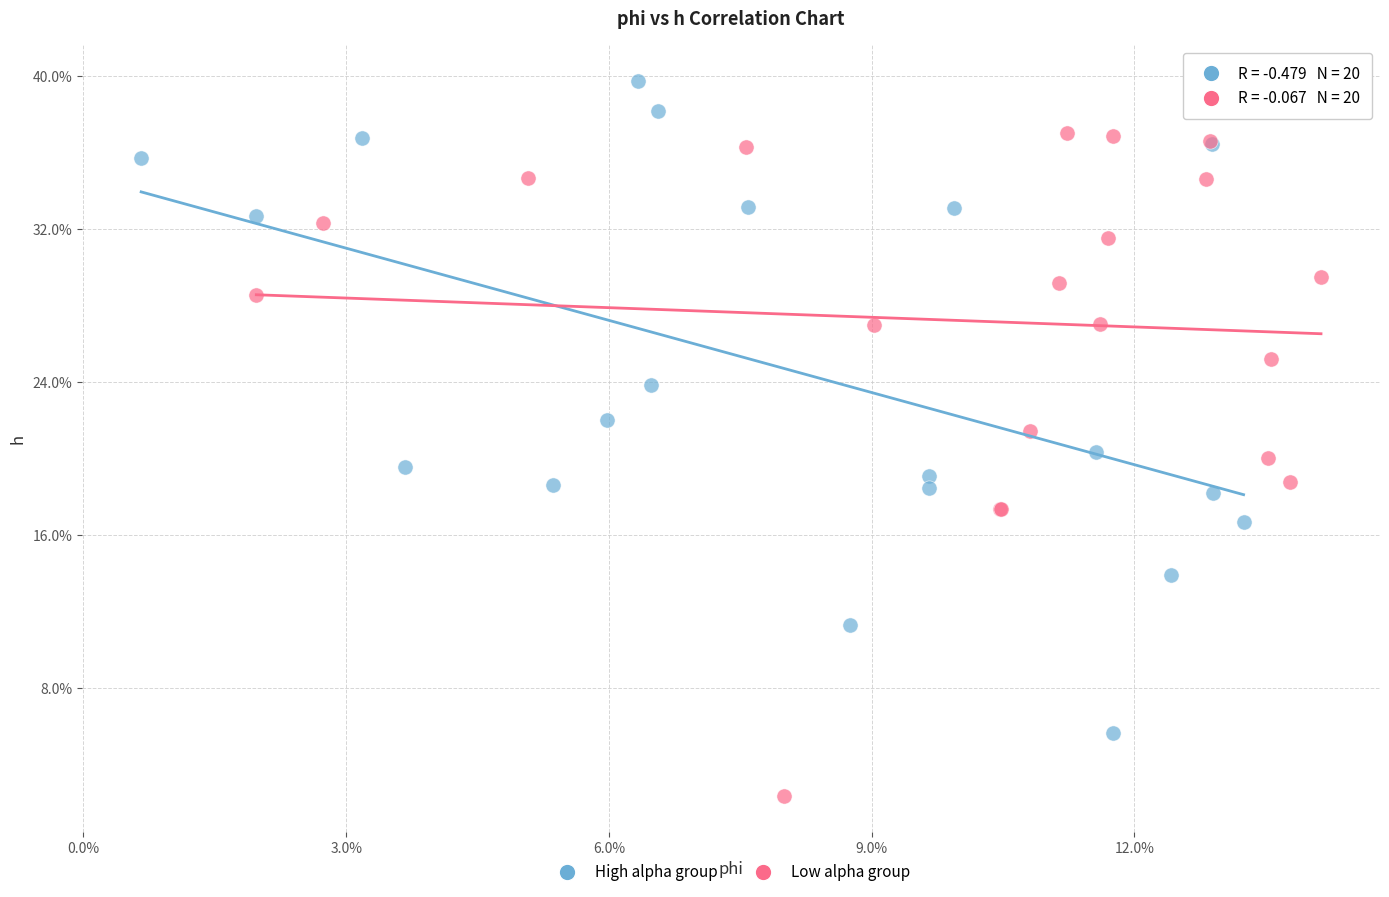

Which series contains the lowest Y value?

Low alpha group